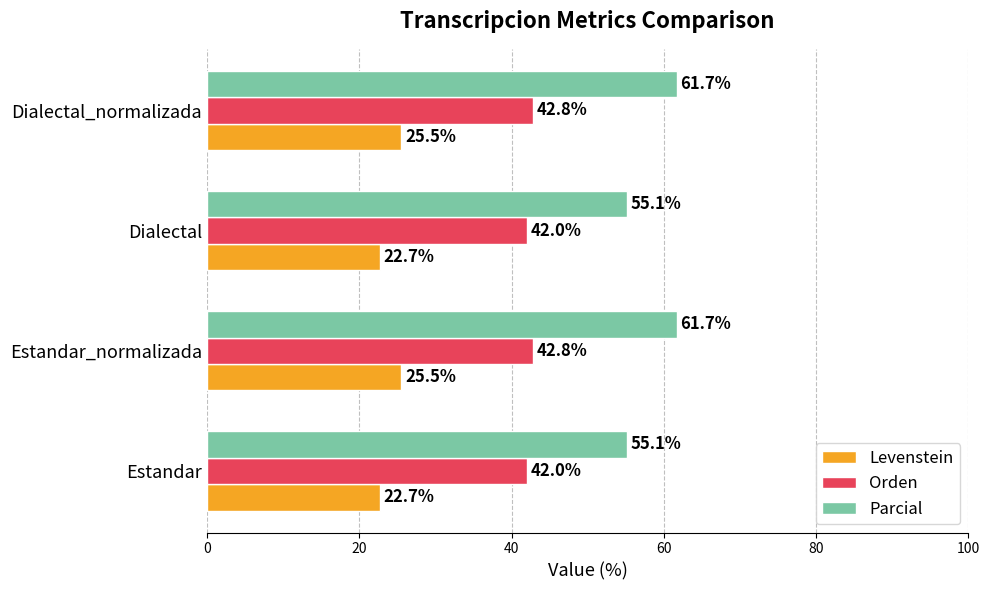

Which series has the largest total across all categories?

Parcial